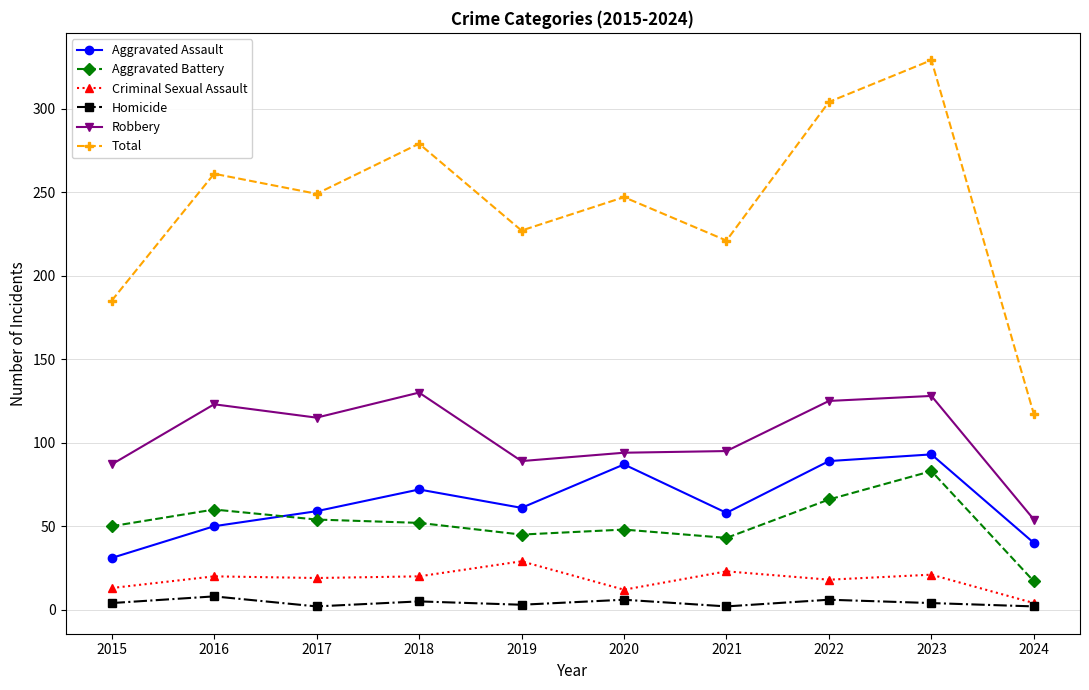

Which label corresponds to the largest value in the chart?

2023